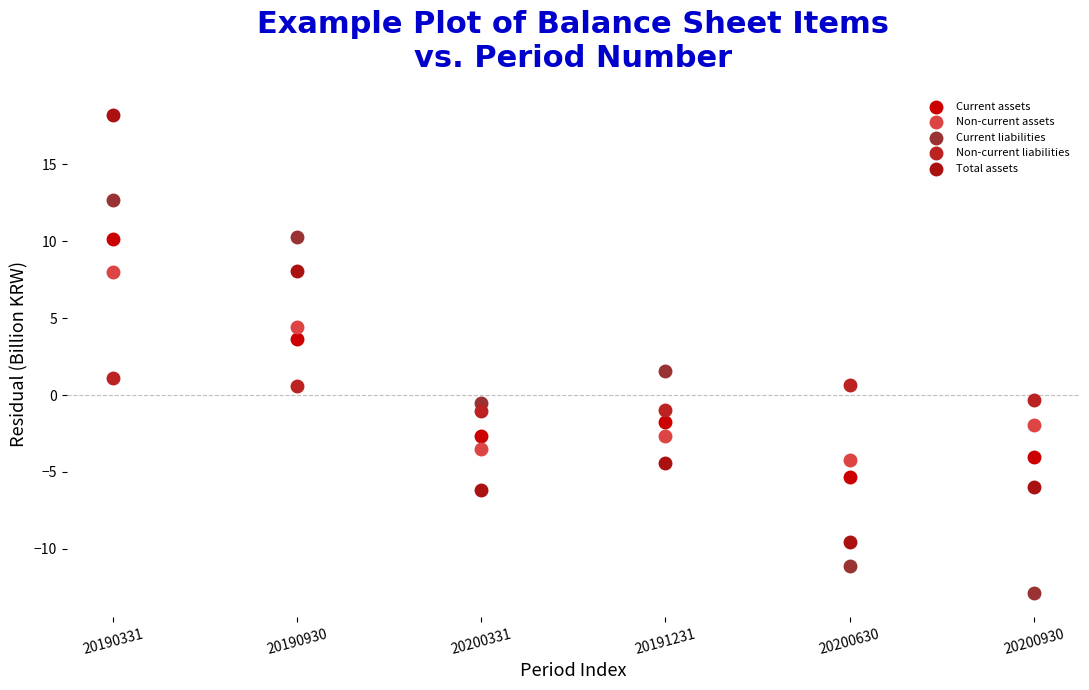

Which series has the widest spread of Y values?

Total assets